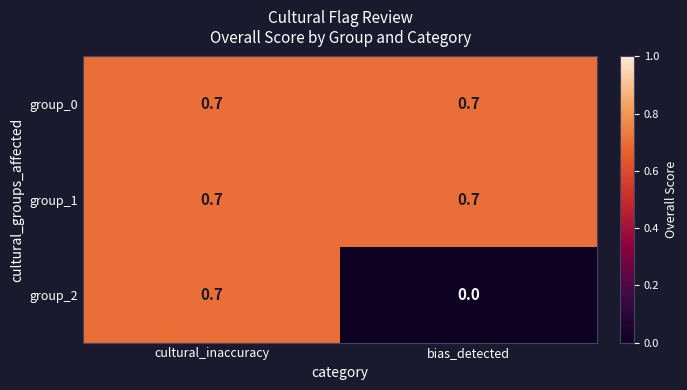

What is the total value across all series at cultural_inaccuracy?

2.1